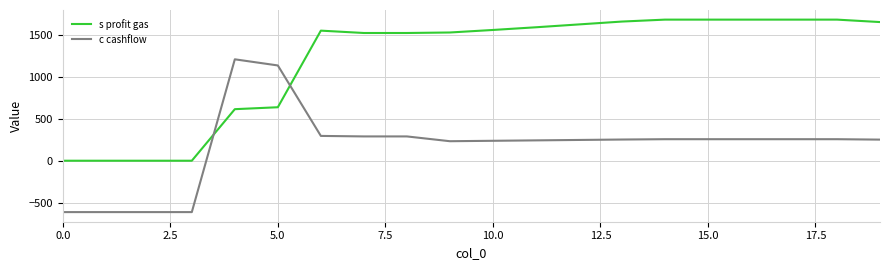

List the series in order of their peak value, highest first.

s profit gas, c cashflow